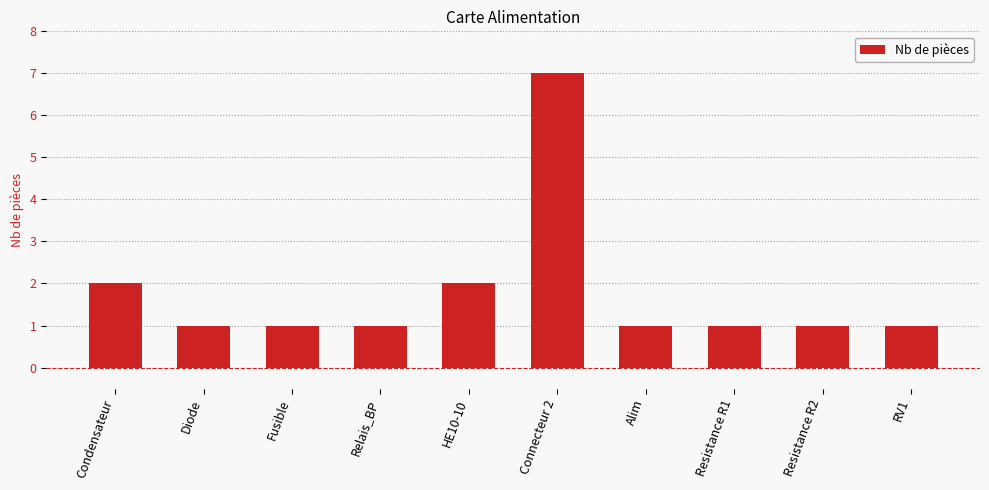

What is the label of the 10th bar from the left?

RV1